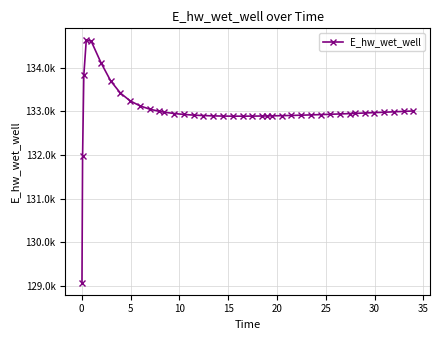

Is this an area chart (filled region under the line)?

No